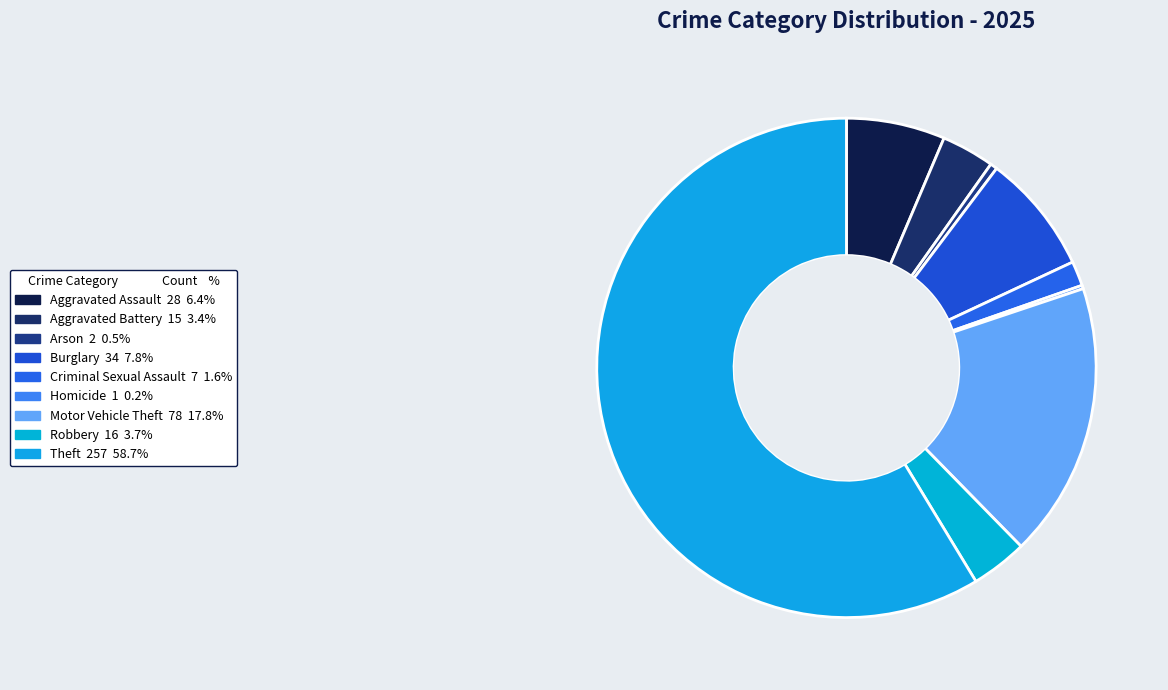

Which category has the biggest portion of the pie?

Theft